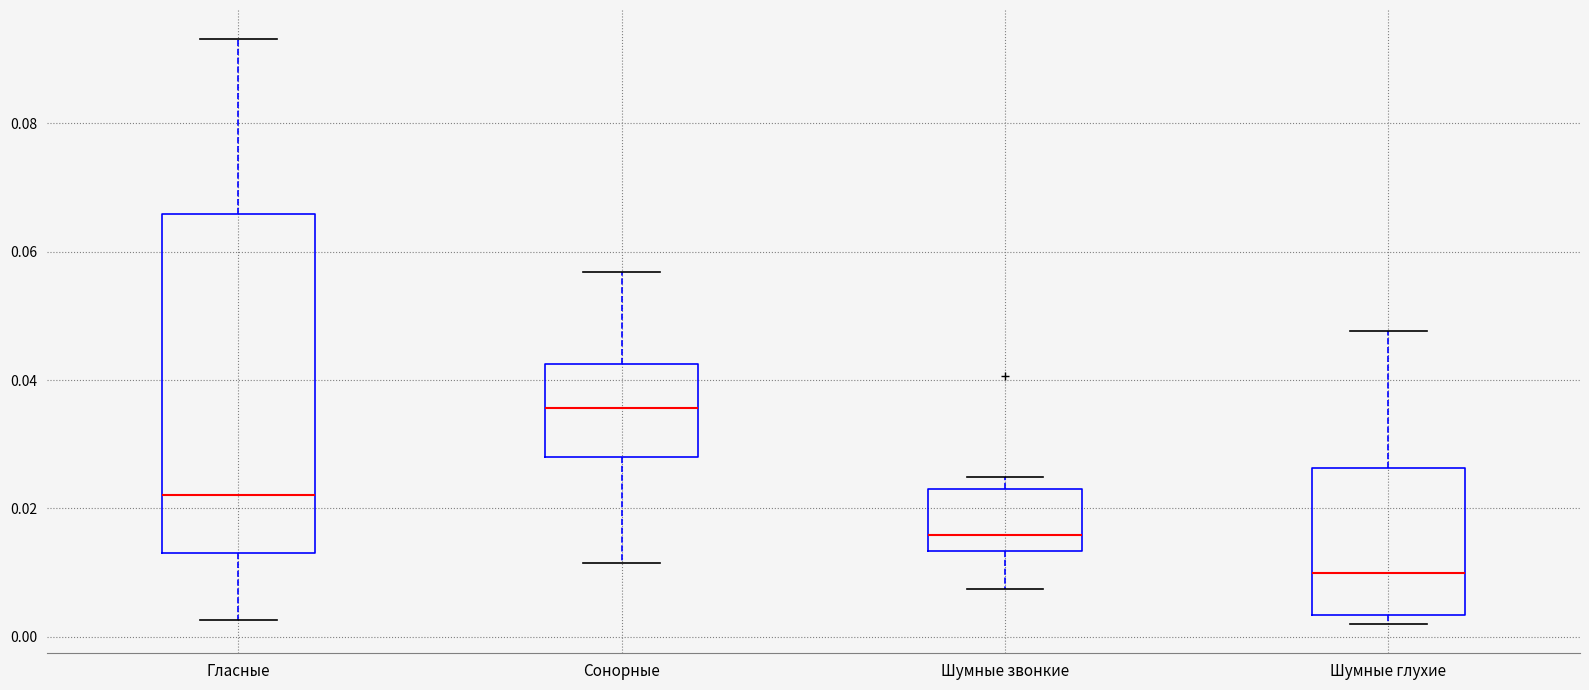

Reading left to right, read every box against the y-axis: the position of its median line, the range the box covers, and the ends of its whiskers. The values are not printed on the chart, so give them approximately, as read against the axis.

Гласные: median 0.022, box 0.014 to 0.066, whiskers 0.002 to 0.094
Сонорные: median 0.036, box 0.028 to 0.042, whiskers 0.012 to 0.056
Шумные звонкие: median 0.016, box 0.014 to 0.024, whiskers 0.008 to 0.024 (just above the box's upper edge)
Шумные глухие: median 0.010, box 0.004 to 0.026, whiskers 0.002 to 0.048